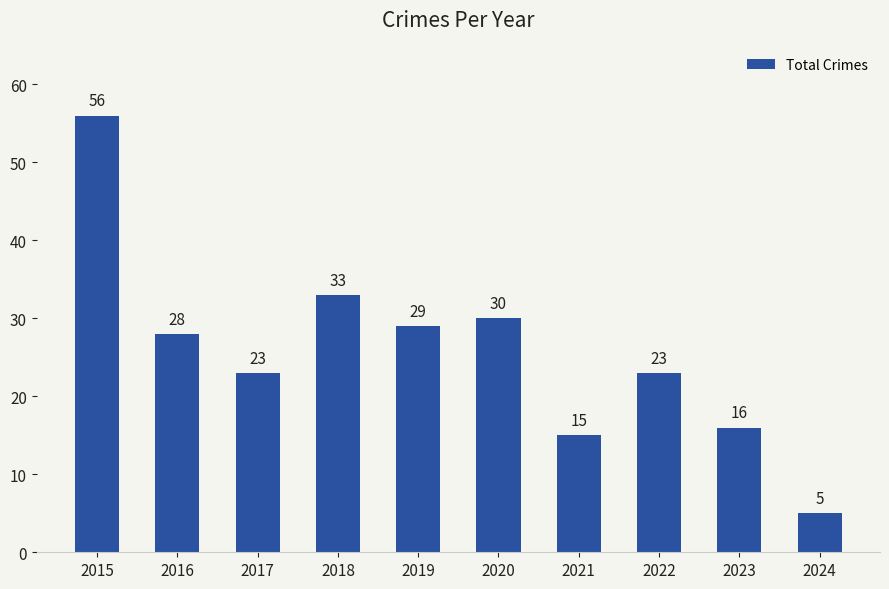

Which category has the highest value across all series?

2015